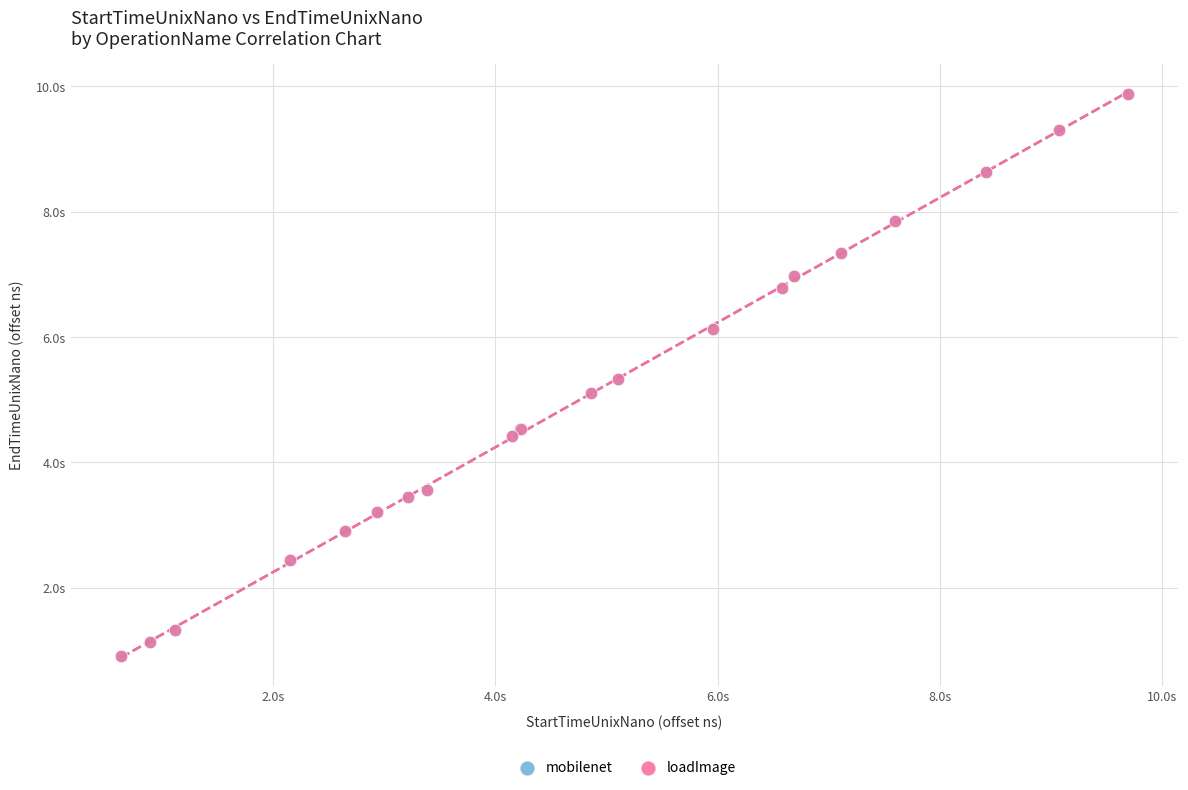

Which series has the largest Y range (max minus min)?

loadImage